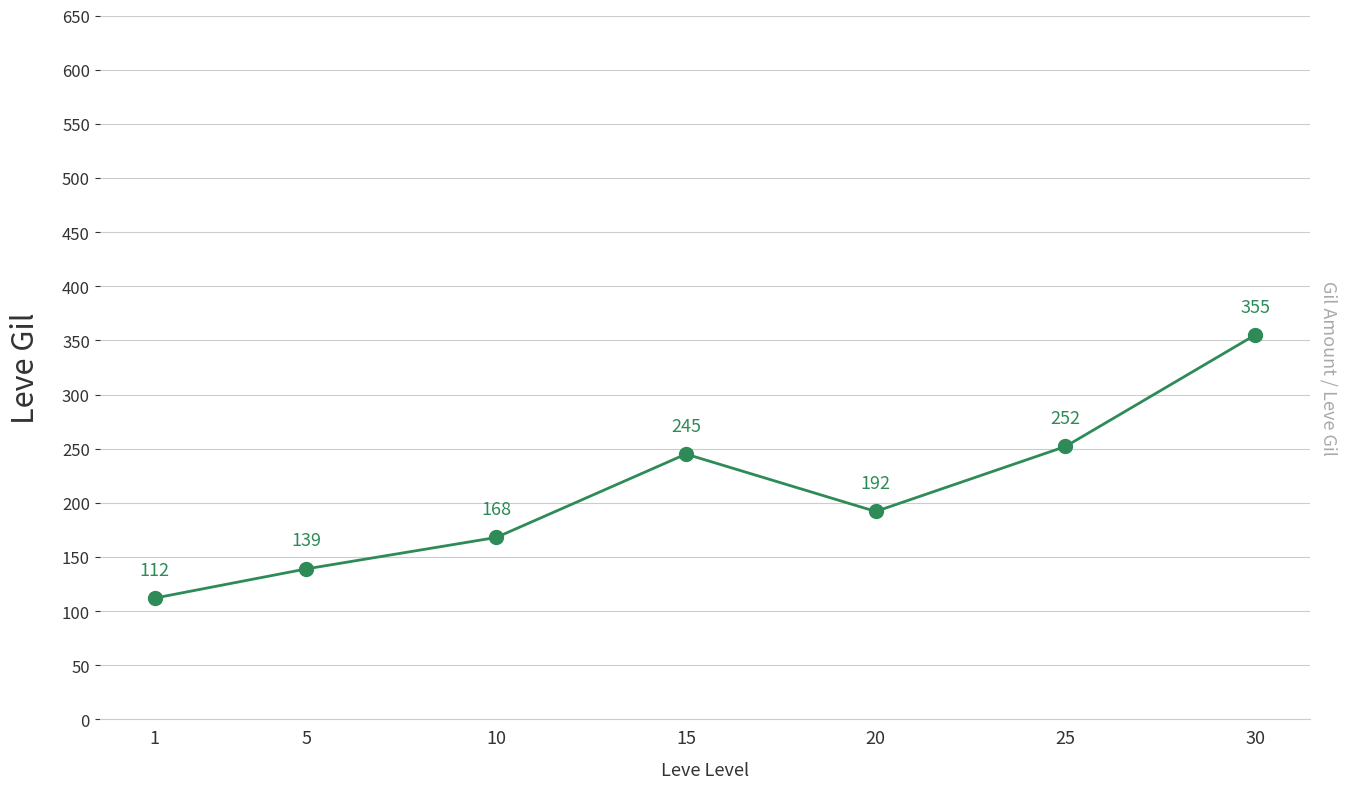

At which label does the data first exceed 192?

15